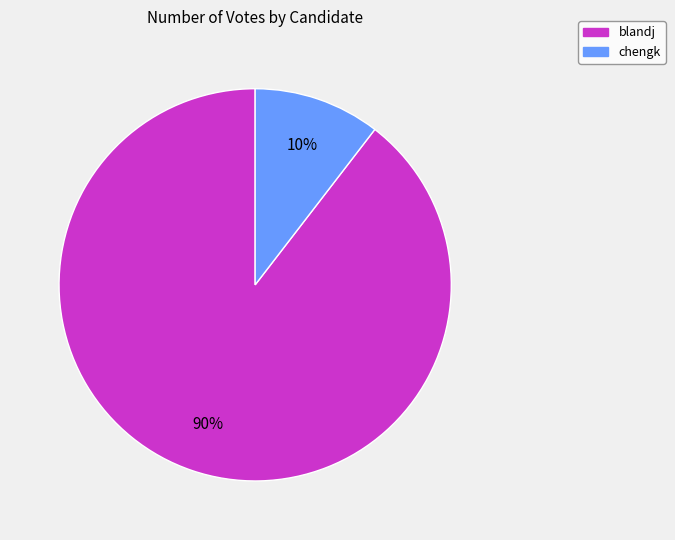

How many slices are in this pie chart?

2